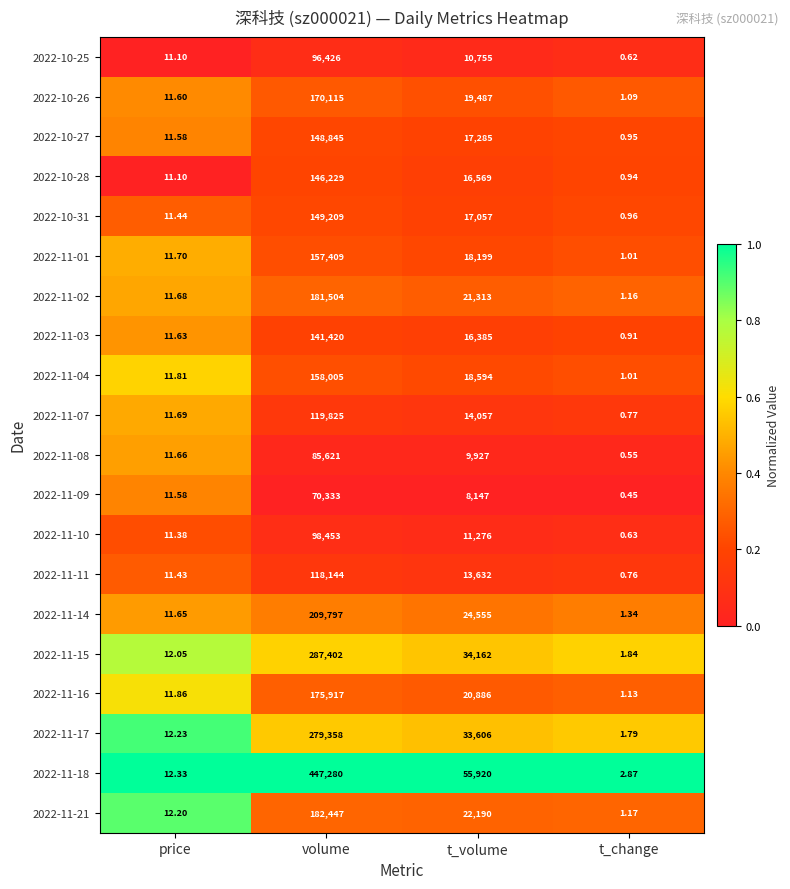

At which category does the chart reach its peak across all series?

volume